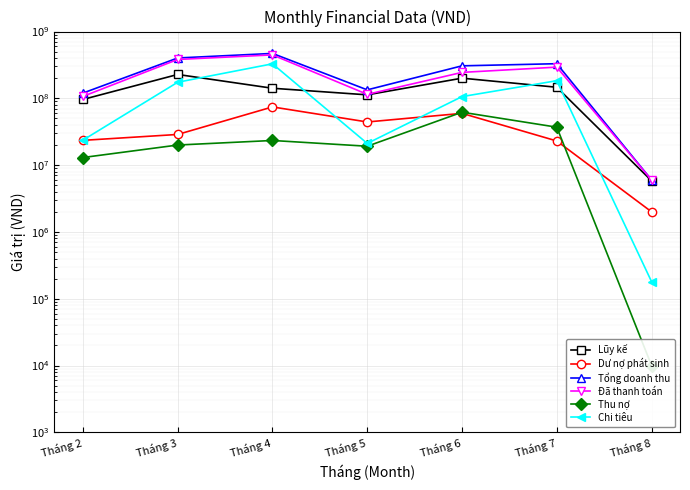

In Dư nợ phát sinh, how many points are higher than both neighbors (excluding endpoints)?

2